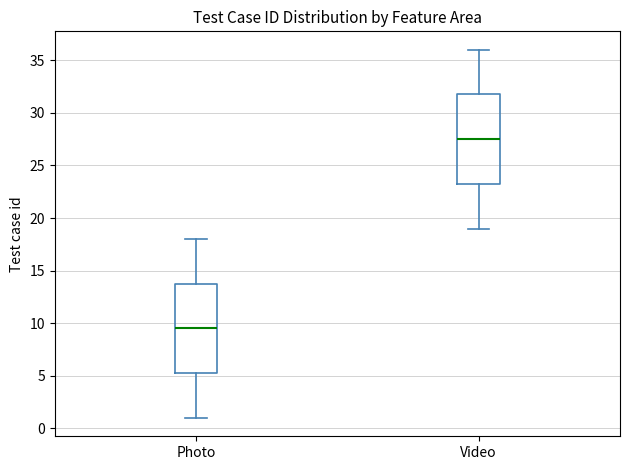

Where is the upper edge of the box for Video on the y-axis? The values are not printed on the chart, so give them approximately, as read against the axis.

32.0